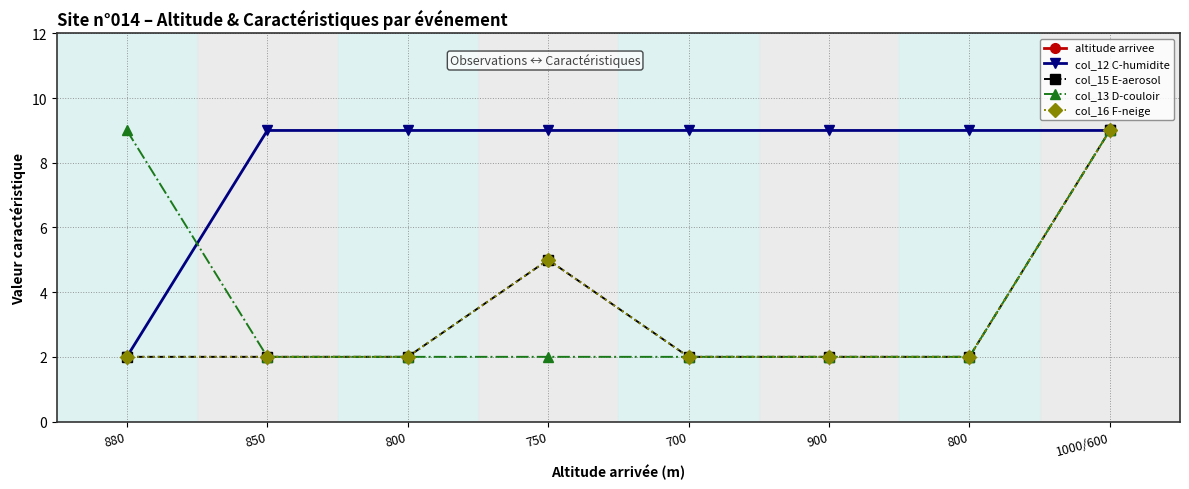

List the labels in order of col_12 C-humidite value, smallest first.

880, 850, 800, 750, 700, 900, 800, 1000/600